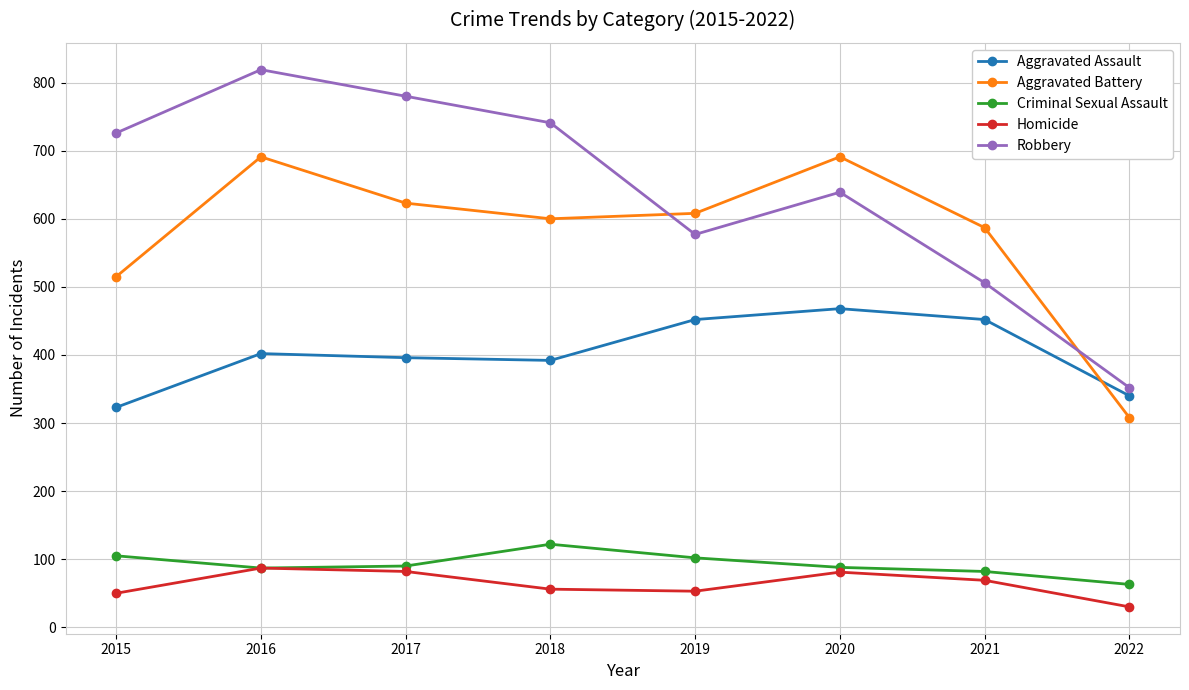

Which series ends up on top after the final intersection of Aggravated Assault and Aggravated Battery?

Aggravated Assault